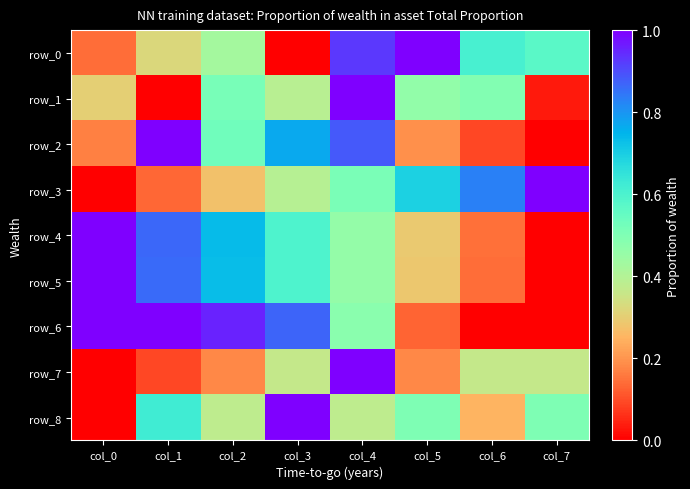

Which series has the widest spread of values?

row_0